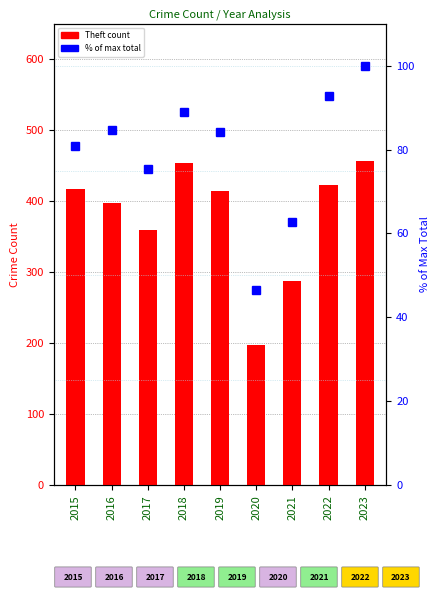

What is the greatest value displayed?

456.0